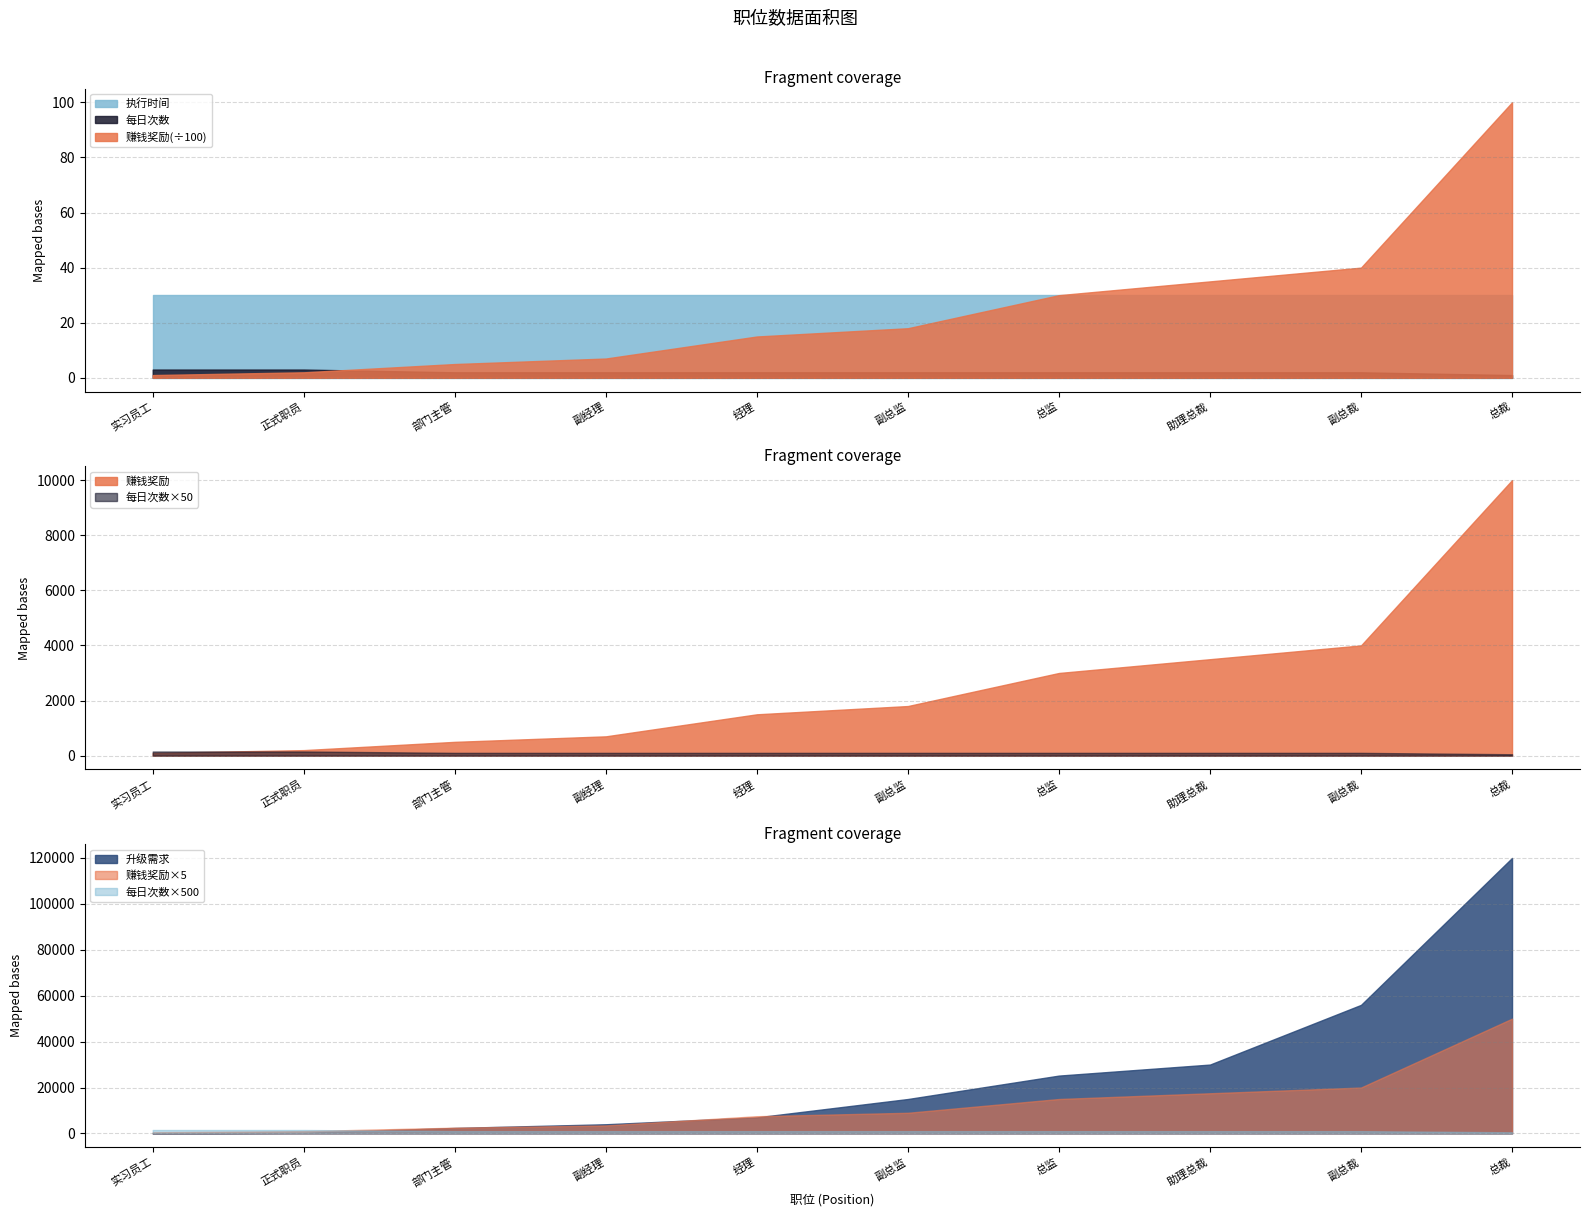

Is it true that 执行时间 equals 30 at 副总裁?

True